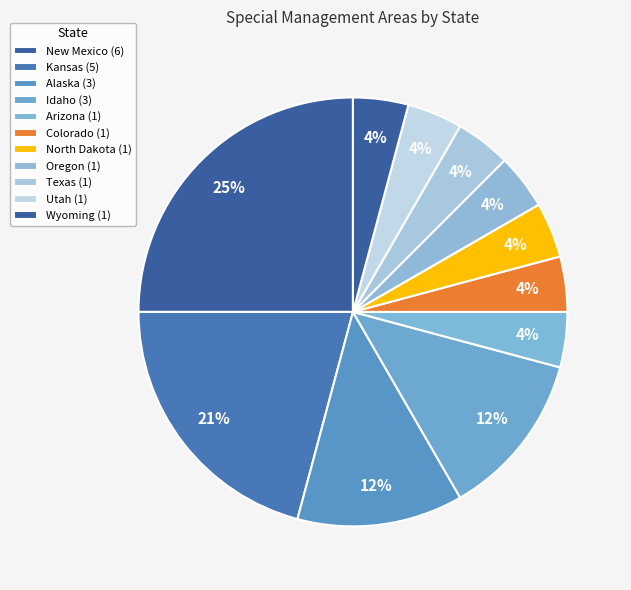

How many segments does this pie chart have?

11